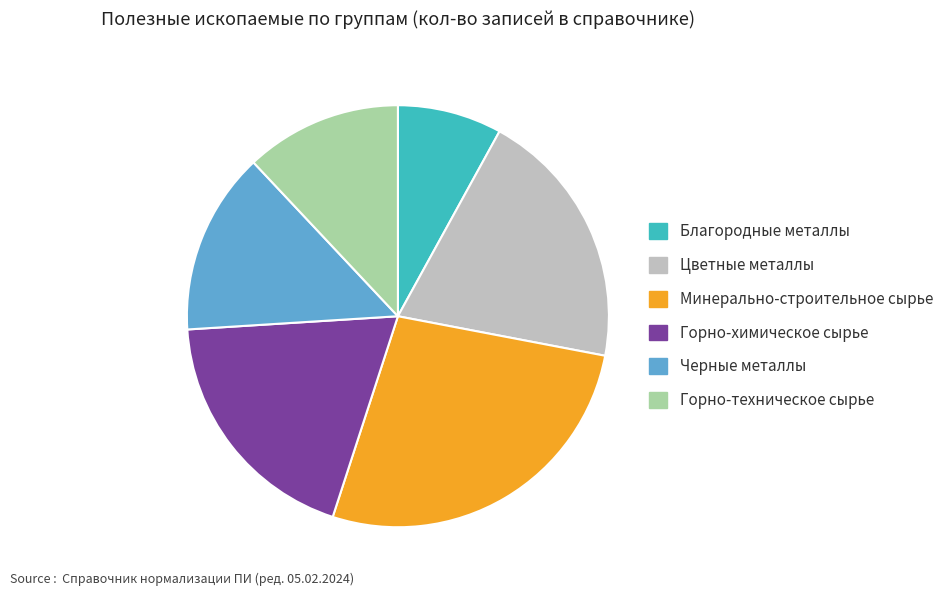

Which category has the smallest portion of the pie?

Благородные металлы